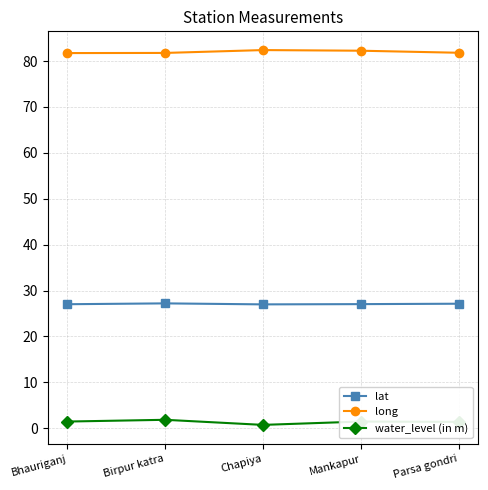

Is the value of water_level (in m) at Mankapur greater than the value of long at Chapiya?

No